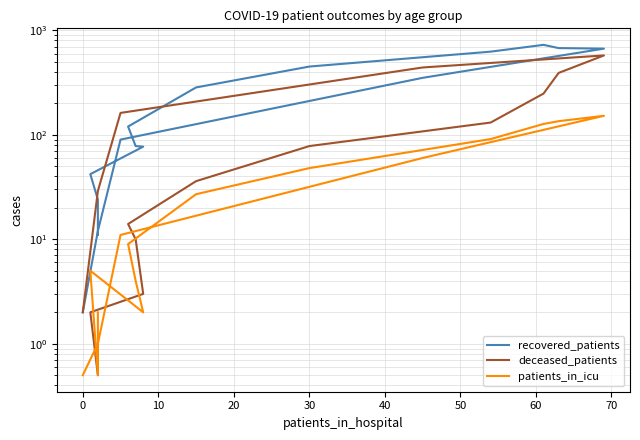

What is the label of the 11th point from the right?

40